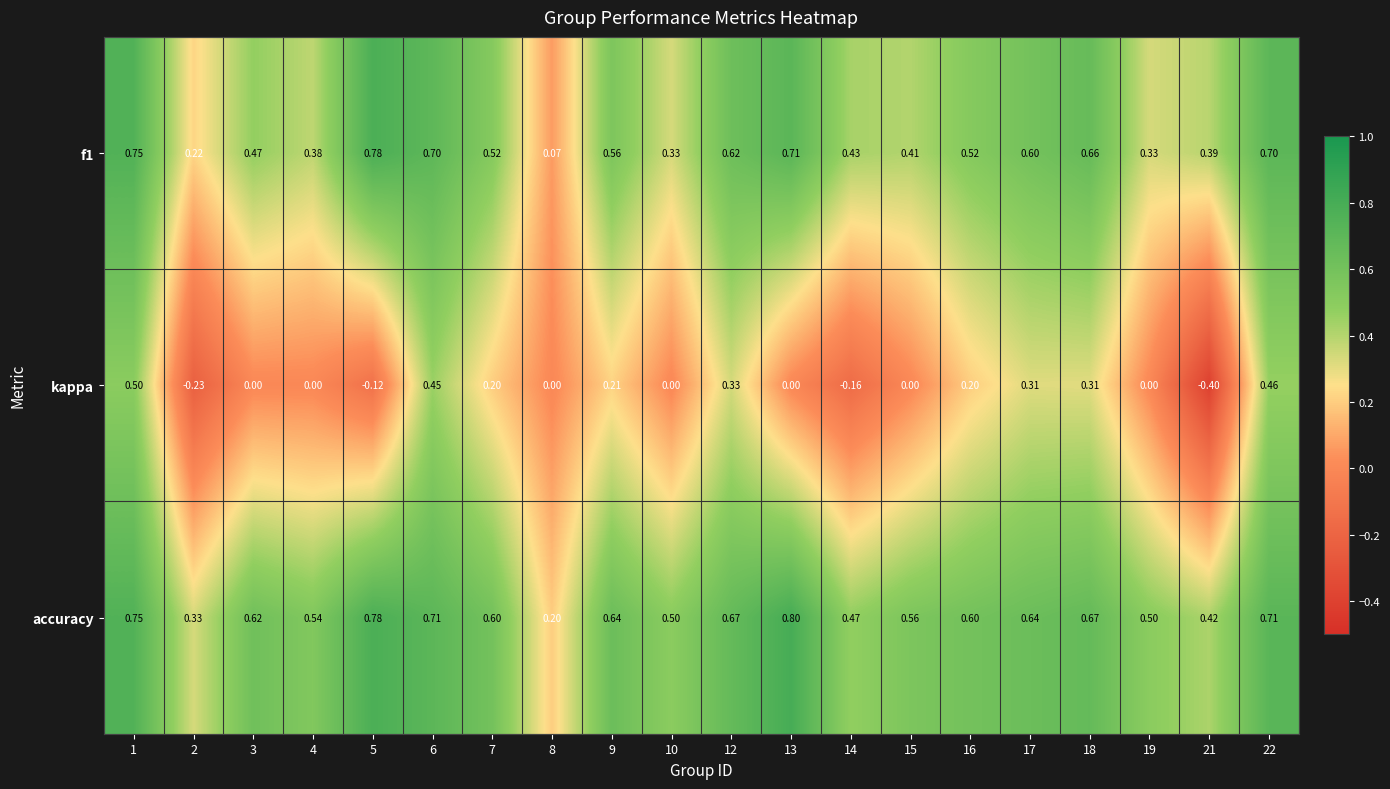

List the series in order of their peak value, lowest first.

kappa, f1, accuracy